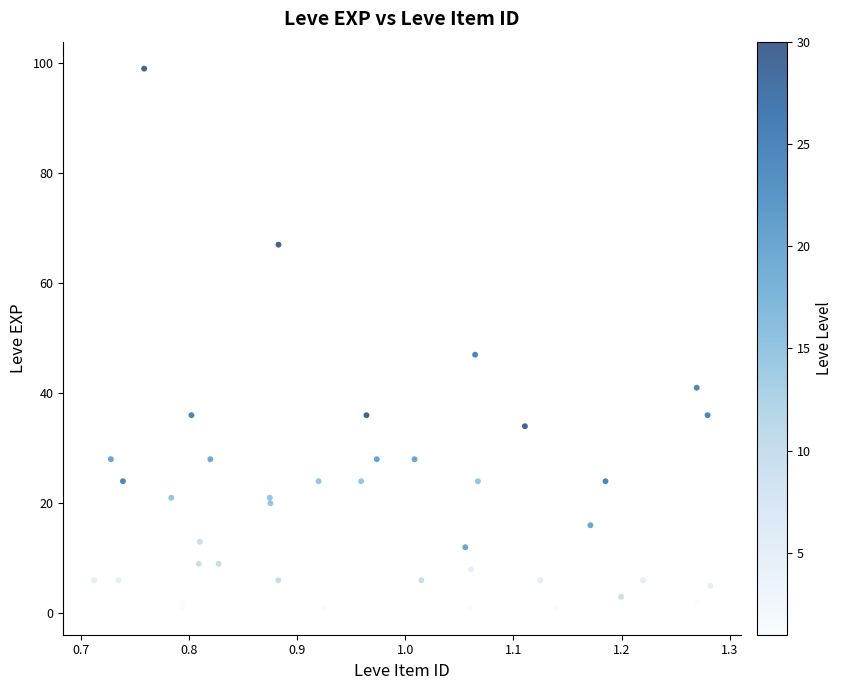

What Y value in the scatter plot is closest to 50?

47